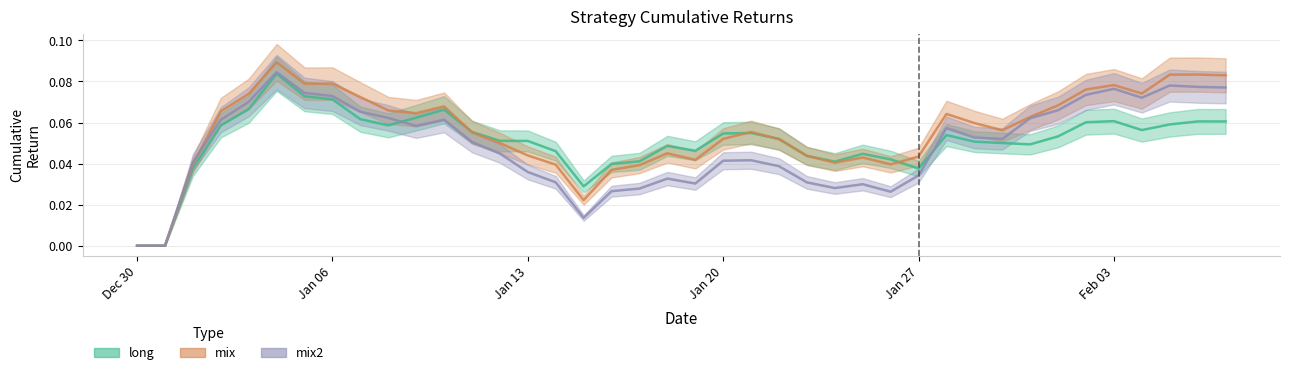

True or false: long and mix intersect in this chart.

True